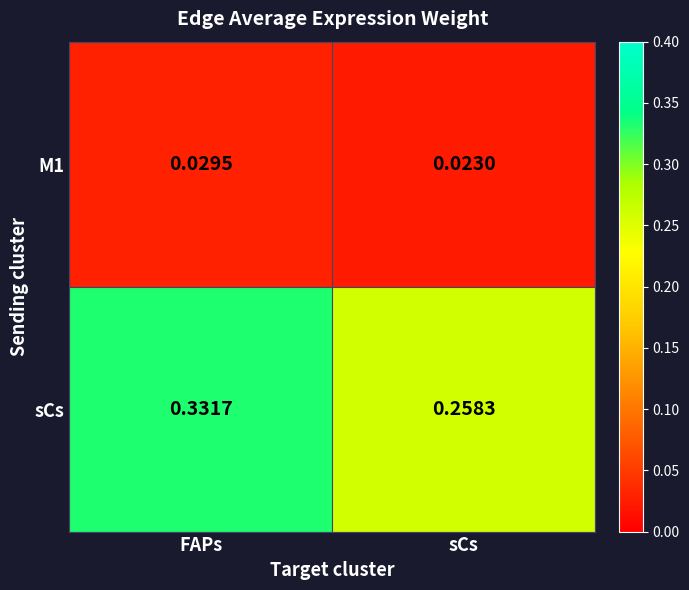

Rank the series at sCs from lowest to highest value.

M1, sCs